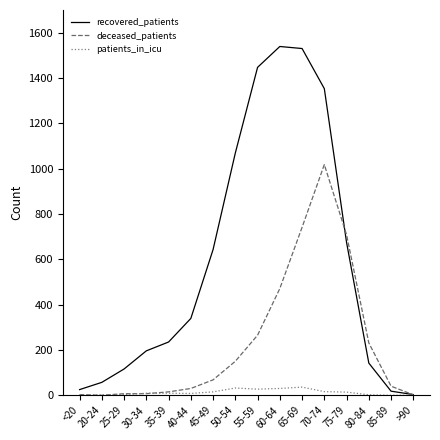

Which series has the largest total across all categories?

recovered_patients